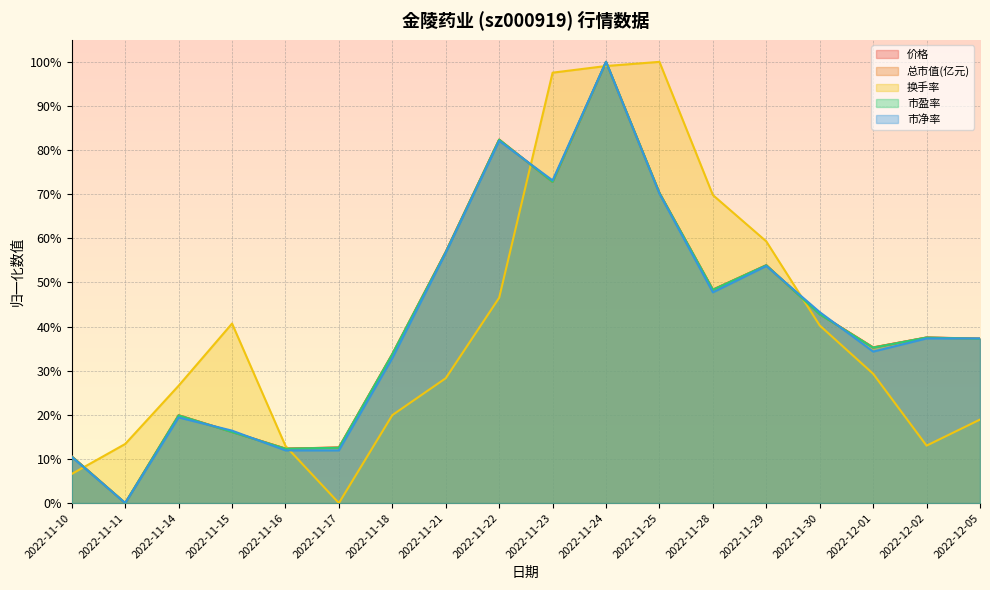

How many interior local valleys does the 总市值(亿元) series have?

5